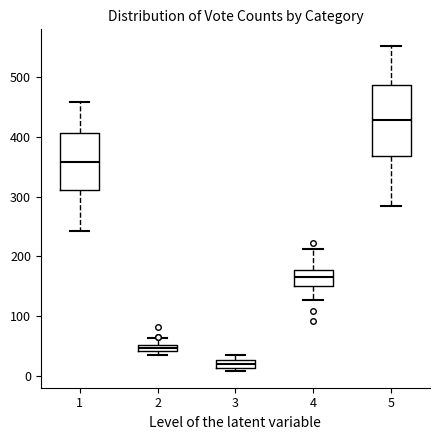

Where does the median line of the box at x = 4 sit on the y-axis? The values are not printed on the chart, so give them approximately, as read against the axis.

170